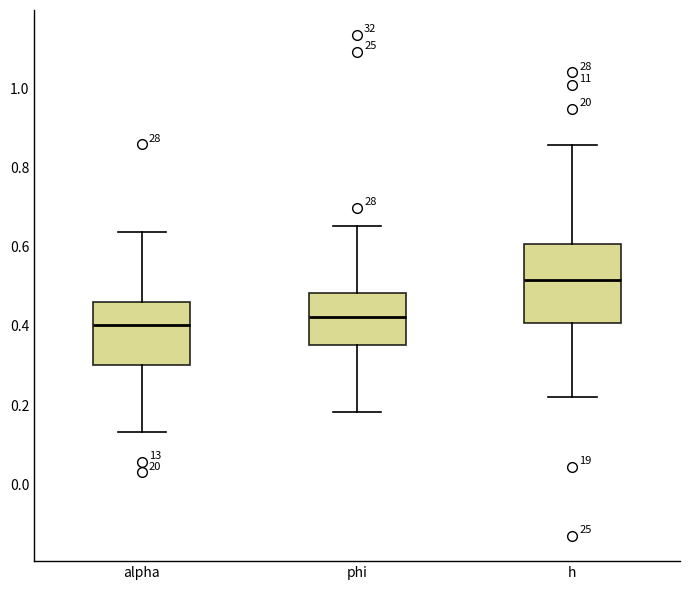

Reading left to right, transcribe this box plot: for each box, give where its median line is, the range the box spans, and where its two whiskers end, as read against the y-axis. The values are not printed on the chart, so give them approximately, as read against the axis.

alpha: median 0.40, box 0.30 to 0.46, whiskers 0.14 to 0.64
phi: median 0.42, box 0.36 to 0.48, whiskers 0.18 to 0.66
h: median 0.52, box 0.40 to 0.60, whiskers 0.22 to 0.86